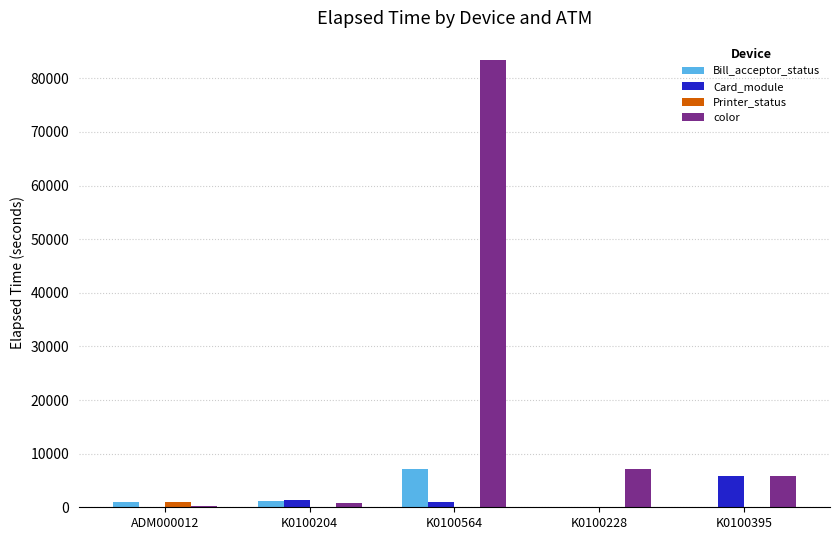

Which series changed the most between K0100564 and K0100395?

color